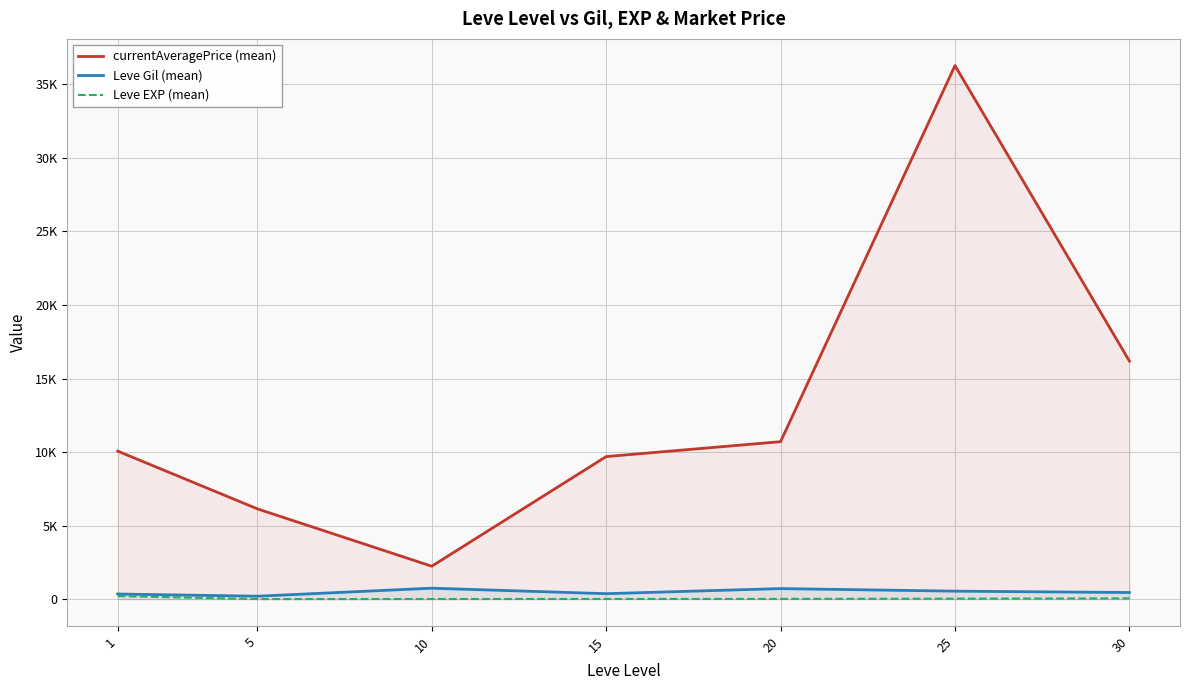

Is the value of currentAveragePrice (mean) at 20 greater than the value of Leve EXP (mean) at 20?

Yes